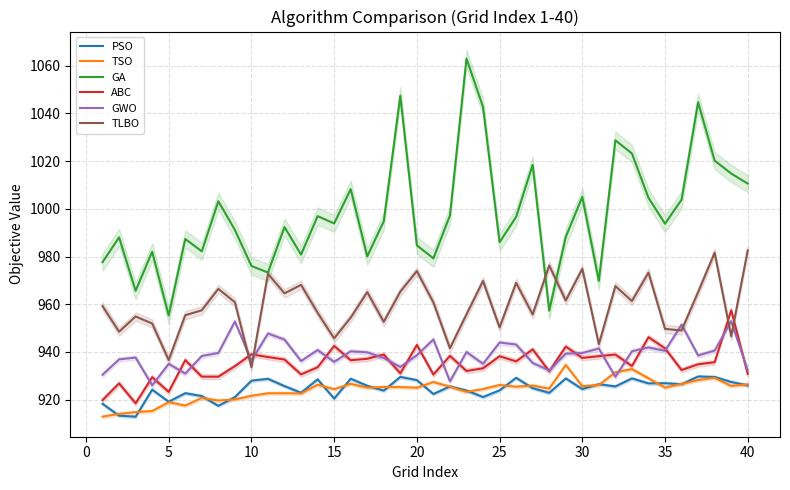

True or false: GWO and GA intersect in this chart.

False